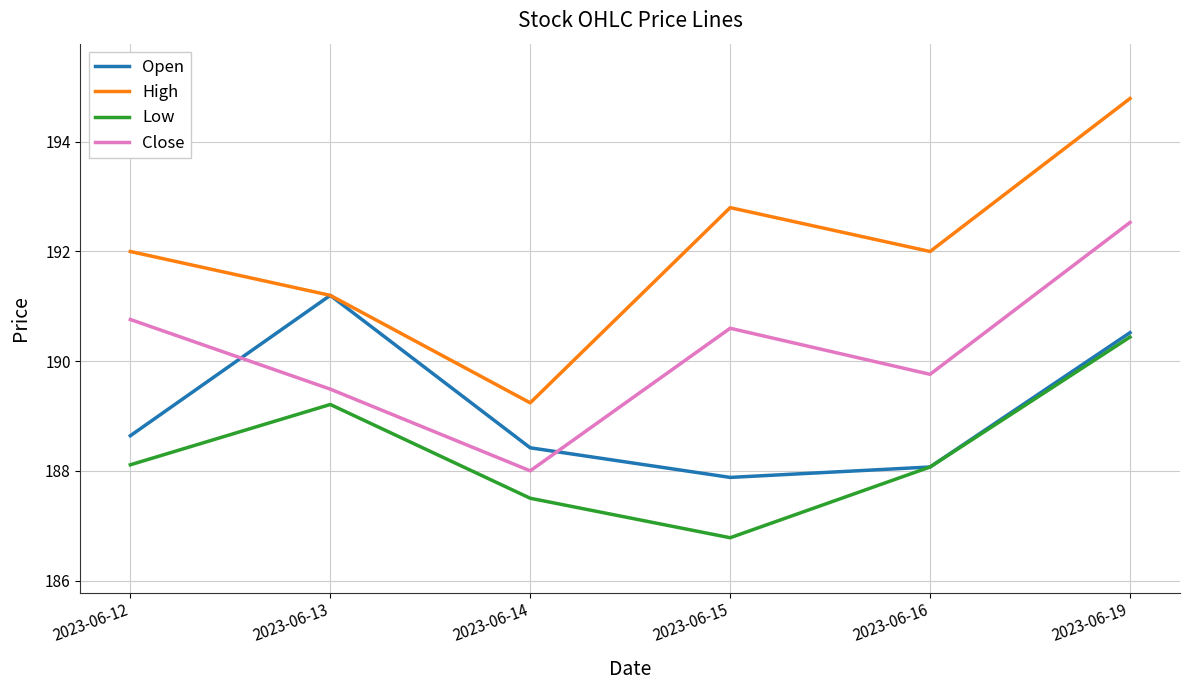

Rank the series by their average value, from lowest to highest.

Low, Open, Close, High